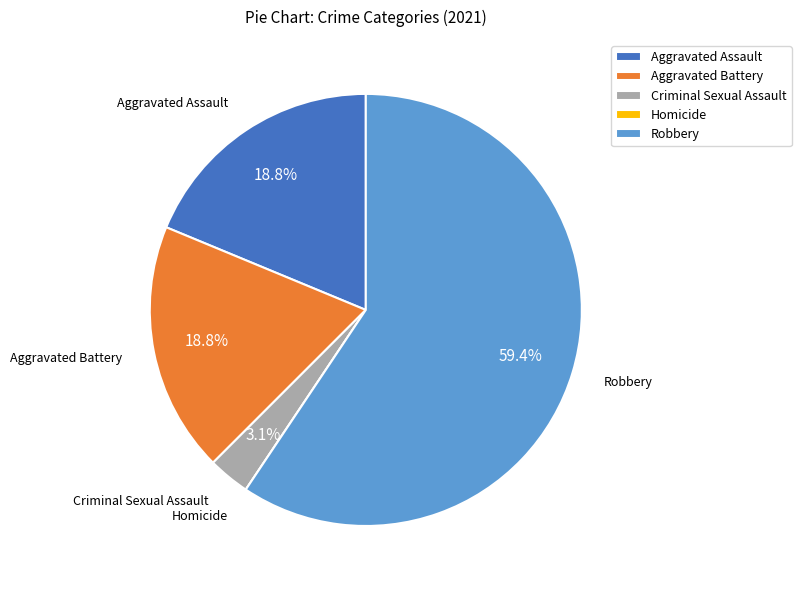

What is the total percentage of Aggravated Assault and Criminal Sexual Assault?

21.9%